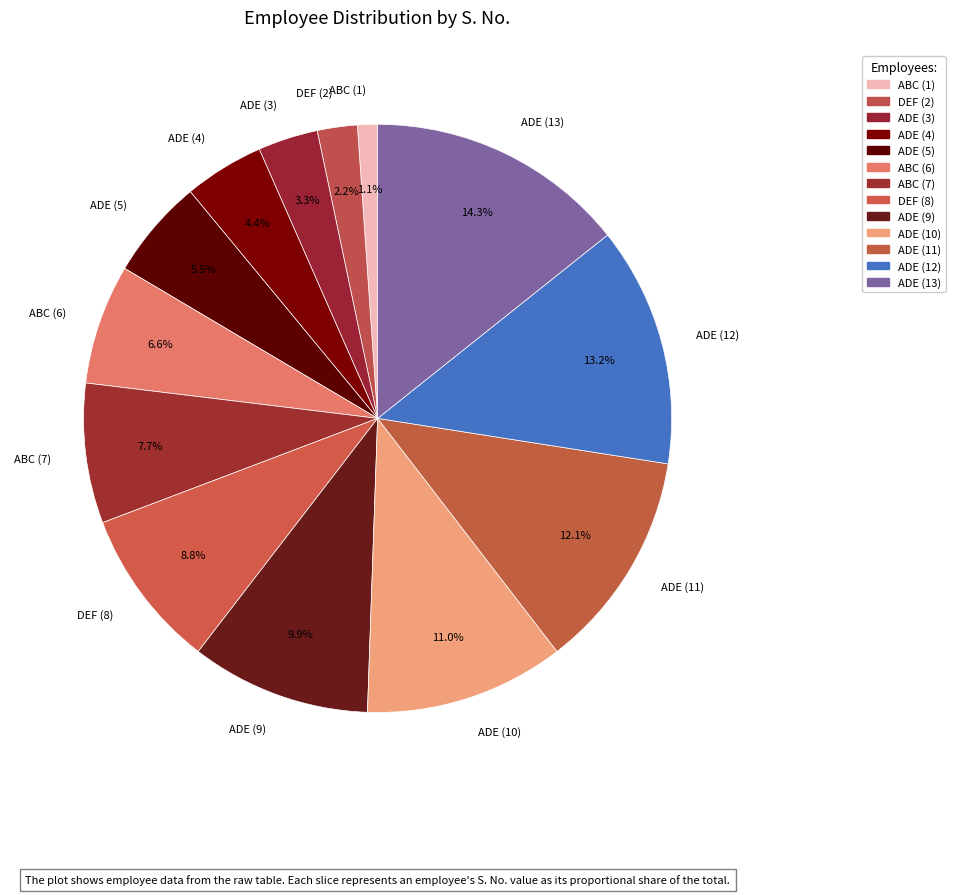

Is there a majority slice in this chart?

No